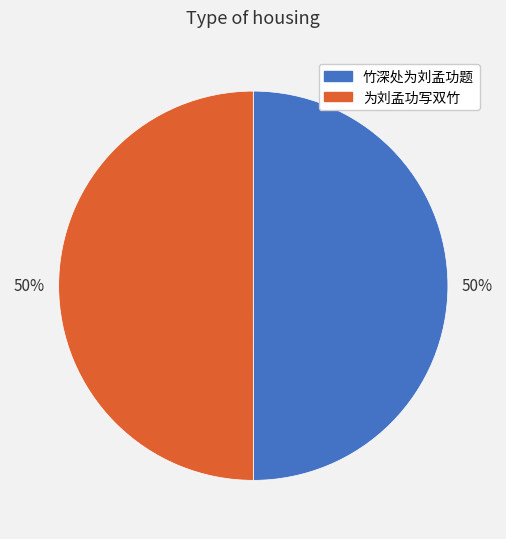

Is the sum of 竹深处为刘孟功题 and 为刘孟功写双竹 greater than half?

Yes